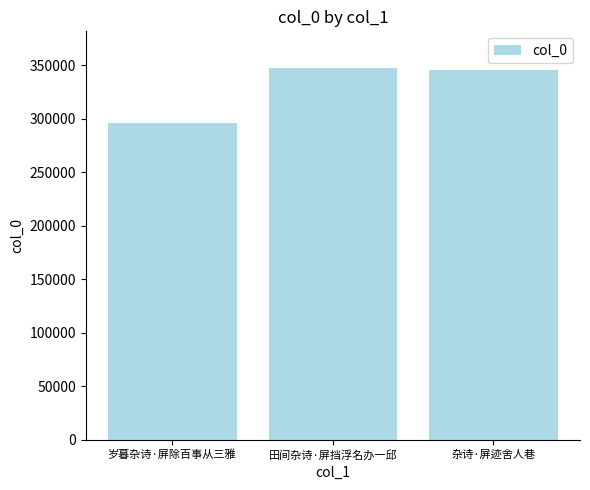

Where does the data first go above 345457?

田间杂诗·屏挡浮名办一邱